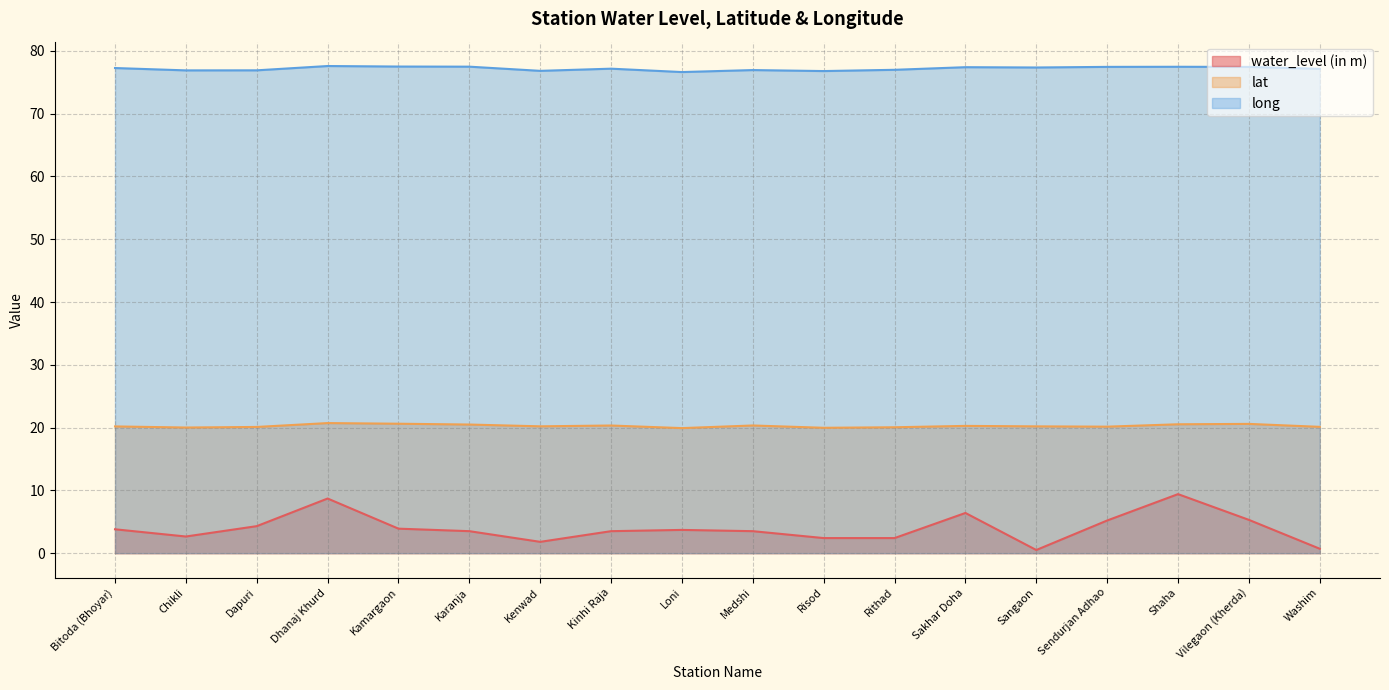

In water_level (in m), how many points are lower than both neighbors (excluding endpoints)?

3